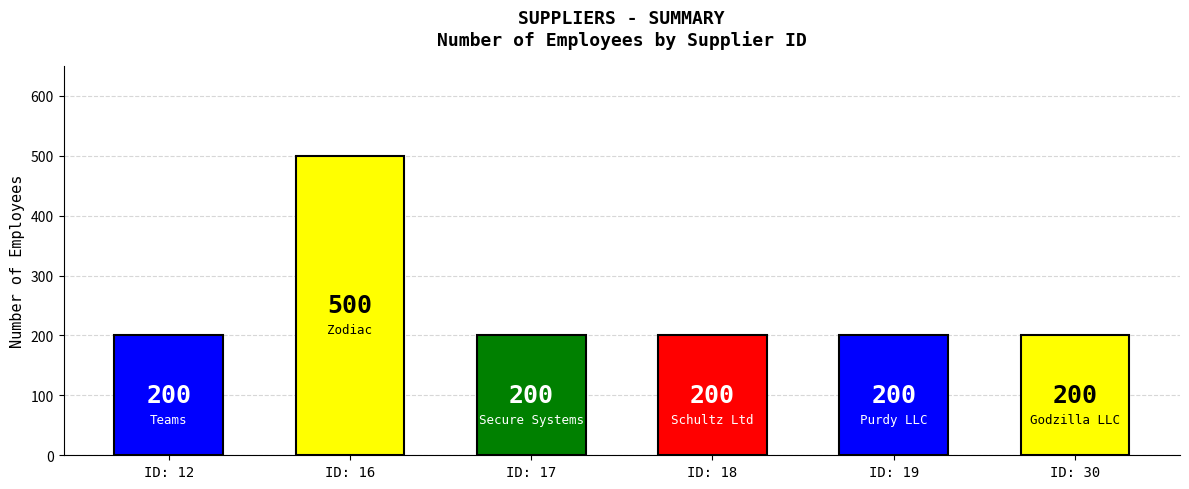

What is the value of the 6th bar from the left?

200